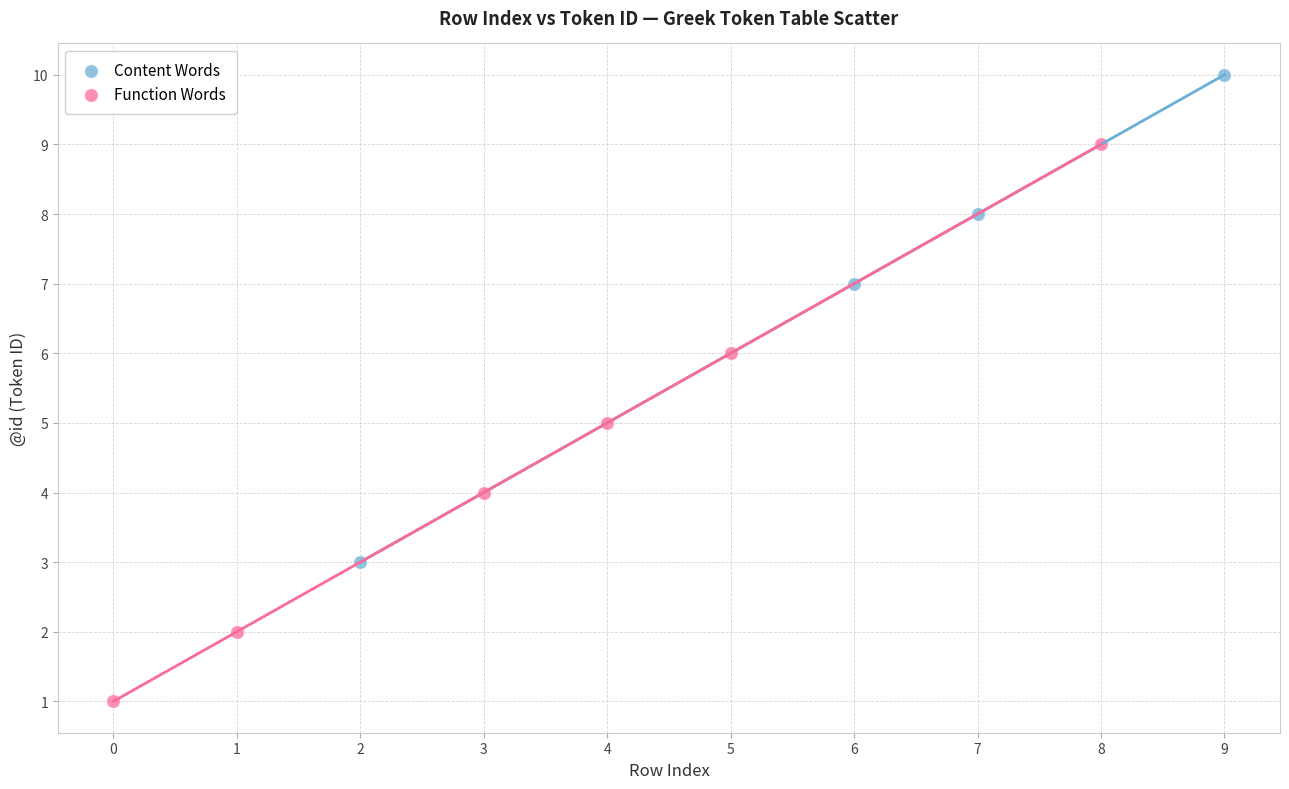

Which series reaches the maximum Y coordinate?

Content Words